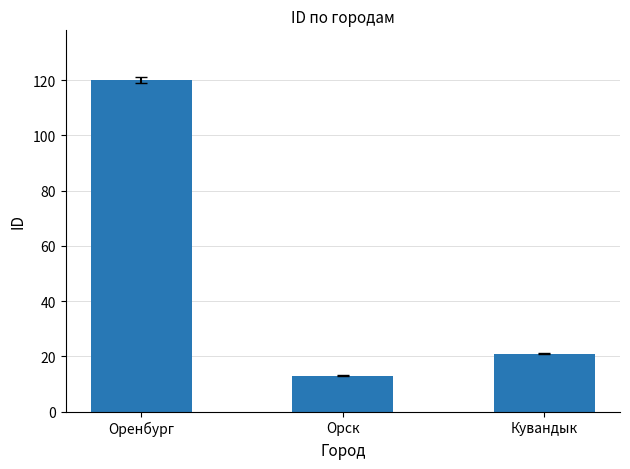

What is the label of the 1st bar from the left?

Оренбург